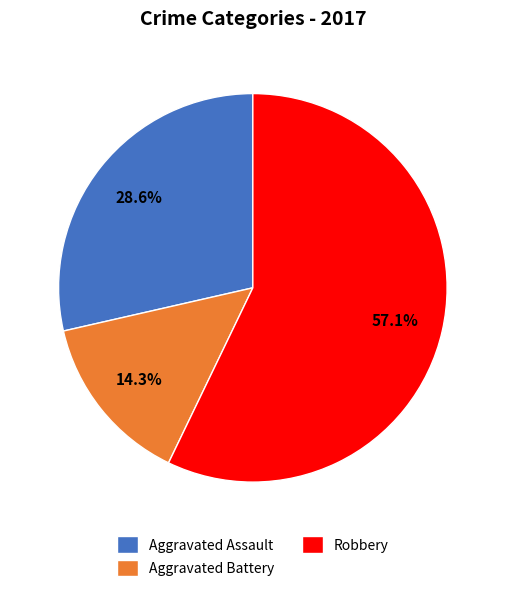

Do Aggravated Assault and Aggravated Battery together represent more than half of the pie?

No